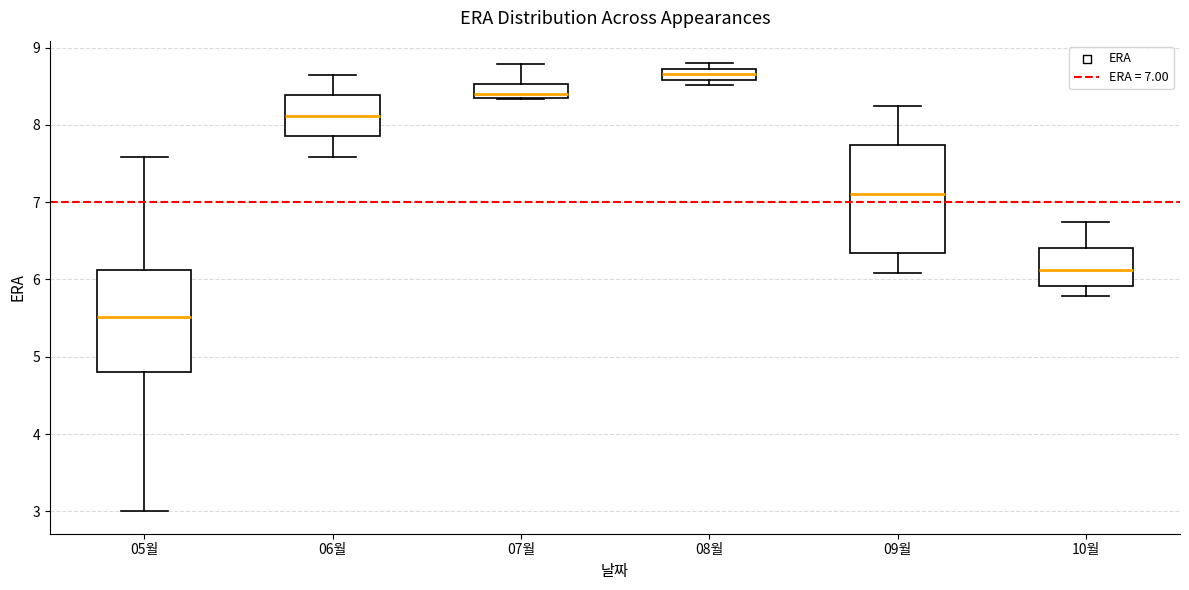

Where is the lower edge of the box for 05월 on the y-axis? The values are not printed on the chart, so give them approximately, as read against the axis.

4.8